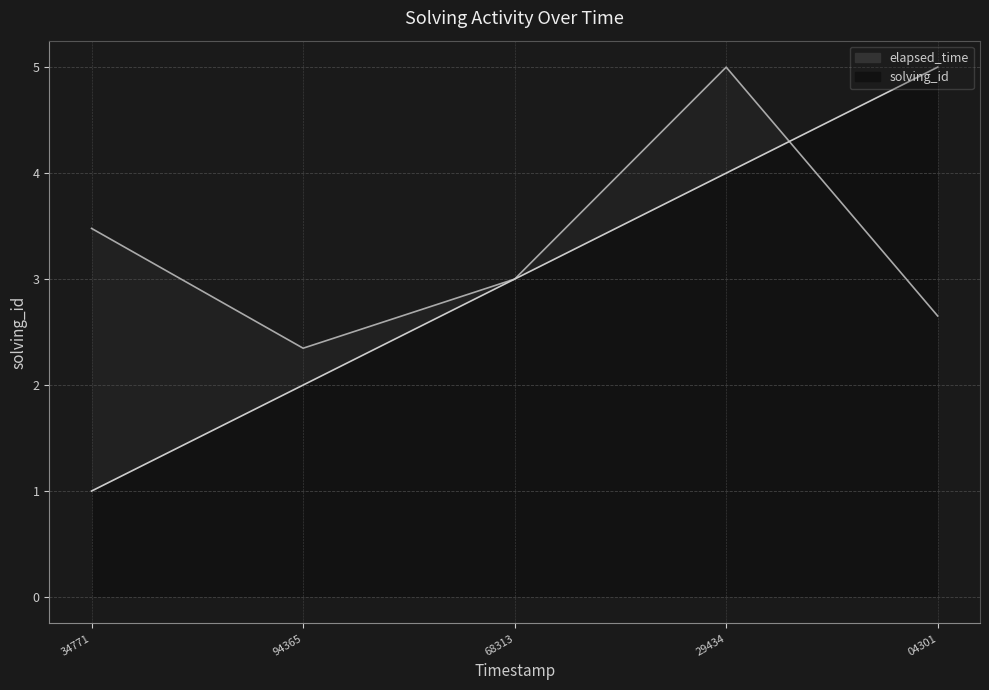

Between which two adjacent categories do elapsed_time and solving_id first intersect?

29434 and 04301